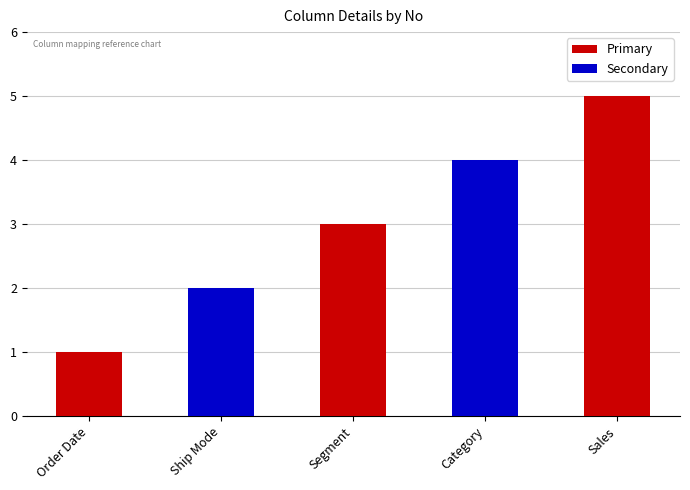

What is the sum of all values?

15